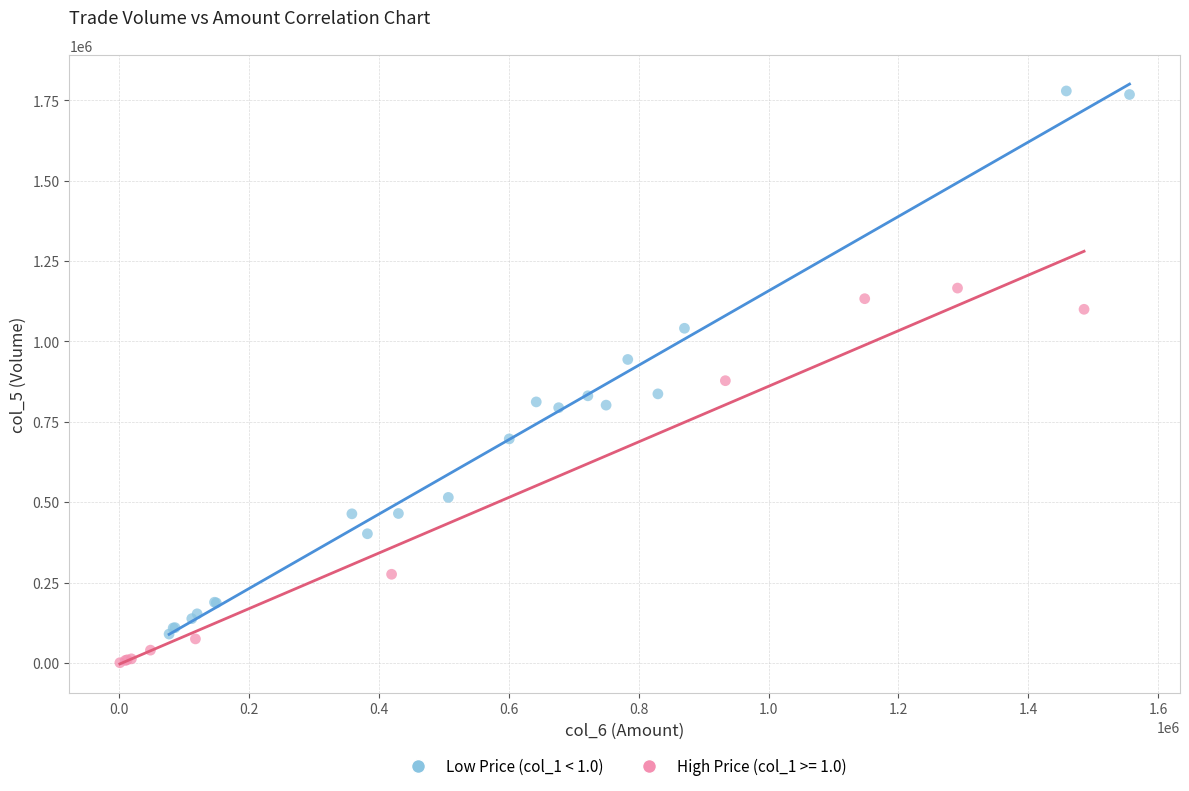

Which series has the widest spread of Y values?

Low Price (col_1 < 1.0)